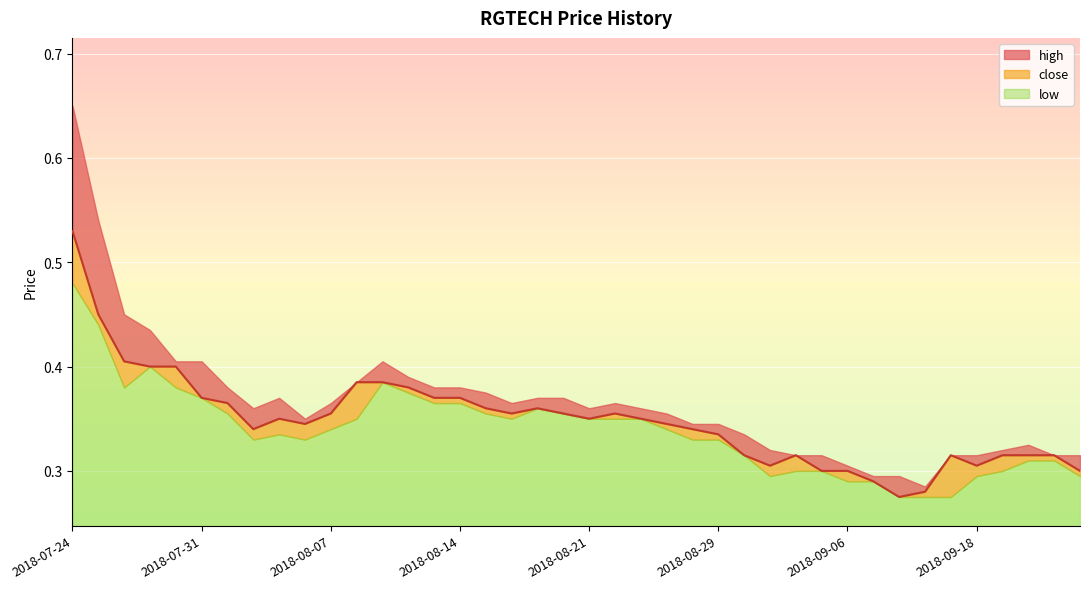

Rank the categories by high value from highest to lowest.

2018-07-24, 2018-07-25, 2018-07-26, 2018-07-27, 2018-07-30, 2018-07-31, 2018-08-09, 2018-08-10, 2018-08-08, 2018-08-01, 2018-08-13, 2018-08-14, 2018-08-15, 2018-08-03, 2018-08-17, 2018-08-20, 2018-08-07, 2018-08-16, 2018-08-23, 2018-08-02, 2018-08-21, 2018-08-24, 2018-08-27, 2018-08-06, 2018-08-28, 2018-08-29, 2018-08-30, 2018-09-20, 2018-09-03, 2018-09-19, 2018-09-04, 2018-09-05, 2018-09-14, 2018-09-18, 2018-09-21, 2018-09-24, 2018-09-06, 2018-09-07, 2018-09-12, 2018-09-13